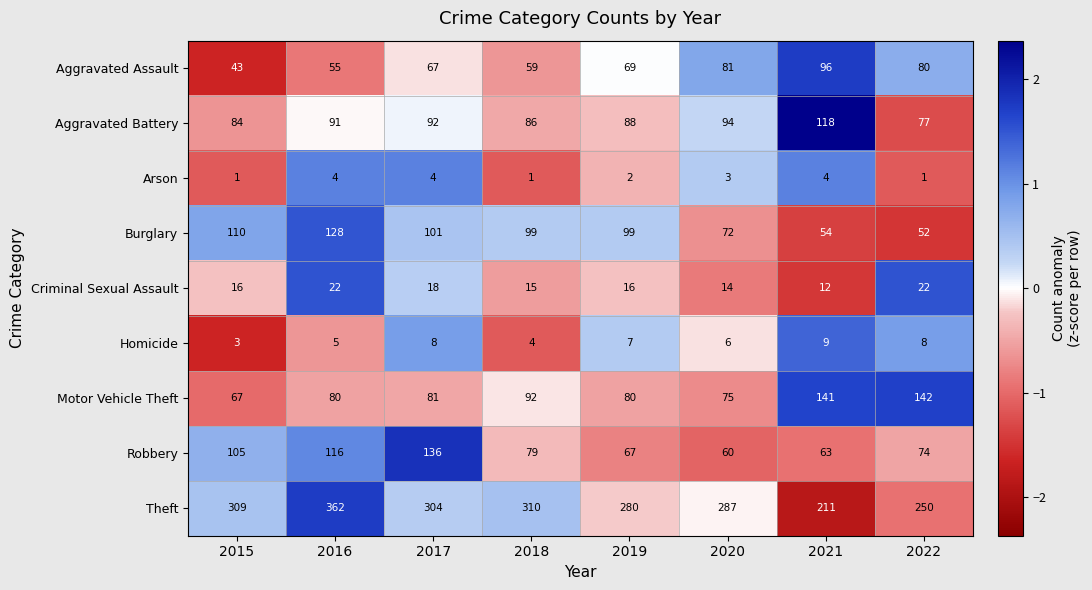

Which category has the highest value across all series?

2016